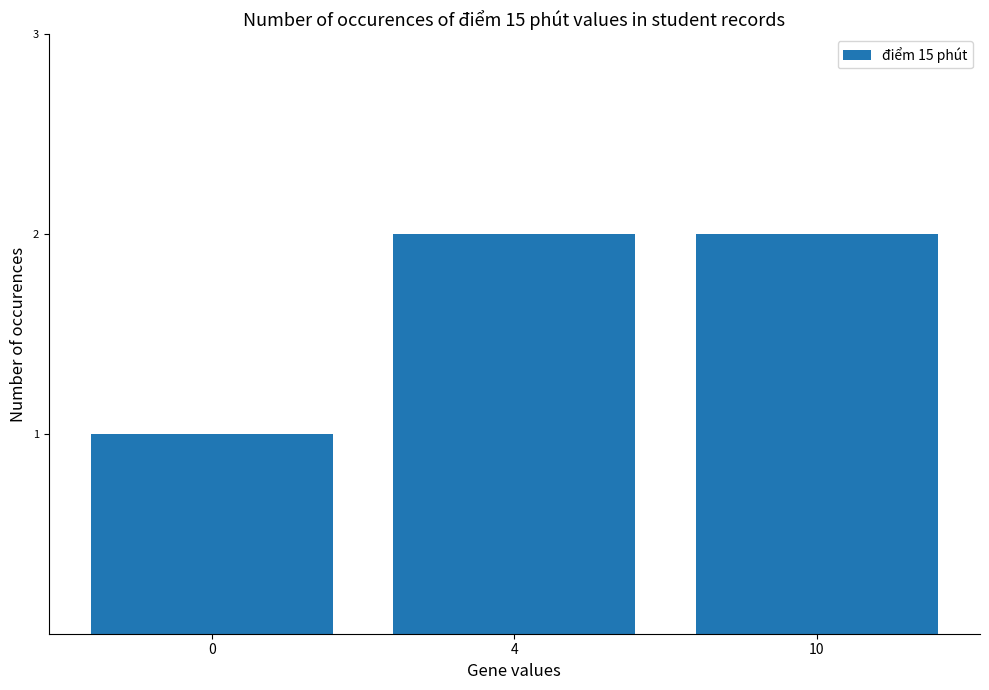

What is the maximum value shown in the chart?

2